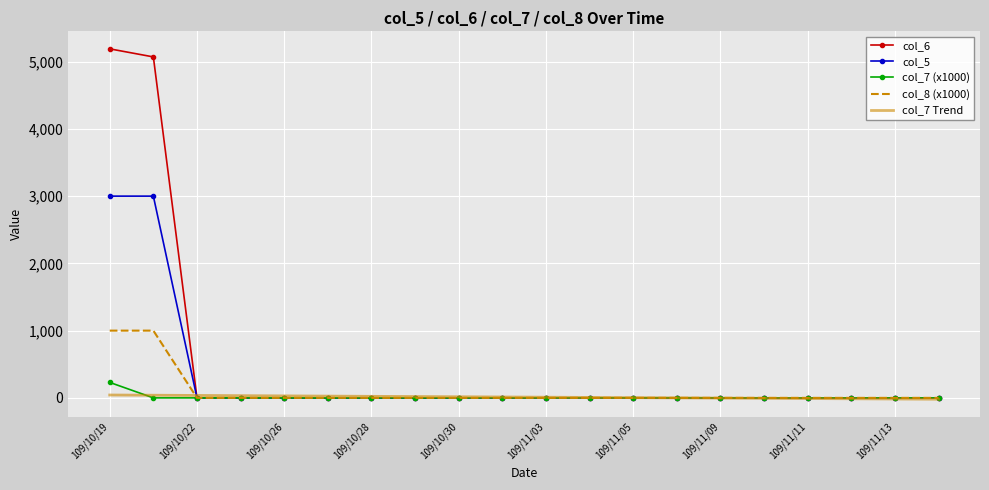

Which series has the widest spread of values?

col_6